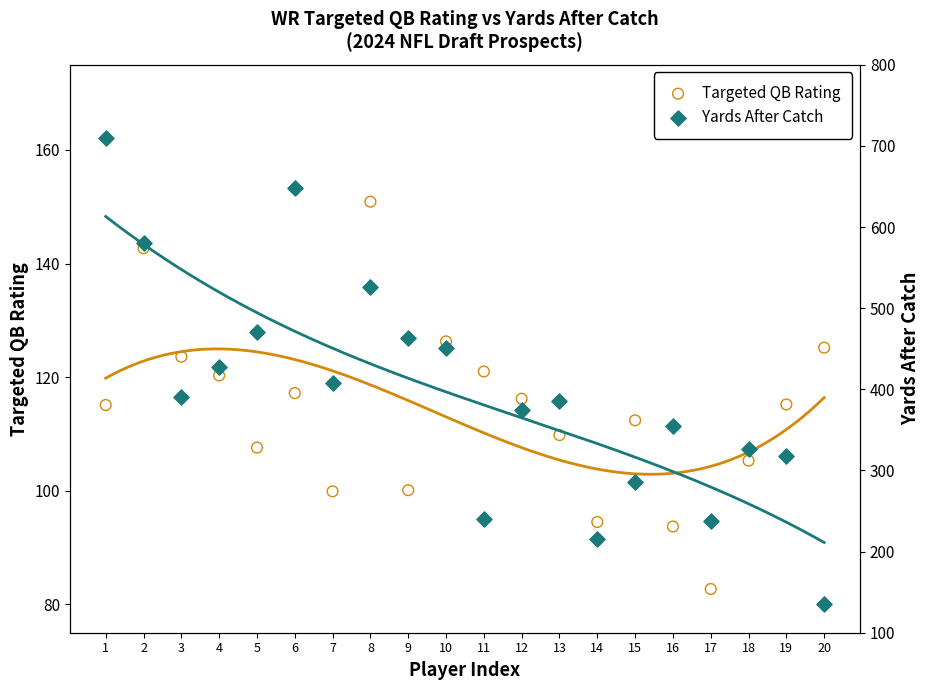

Which series has the largest total across all categories?

Yards After Catch